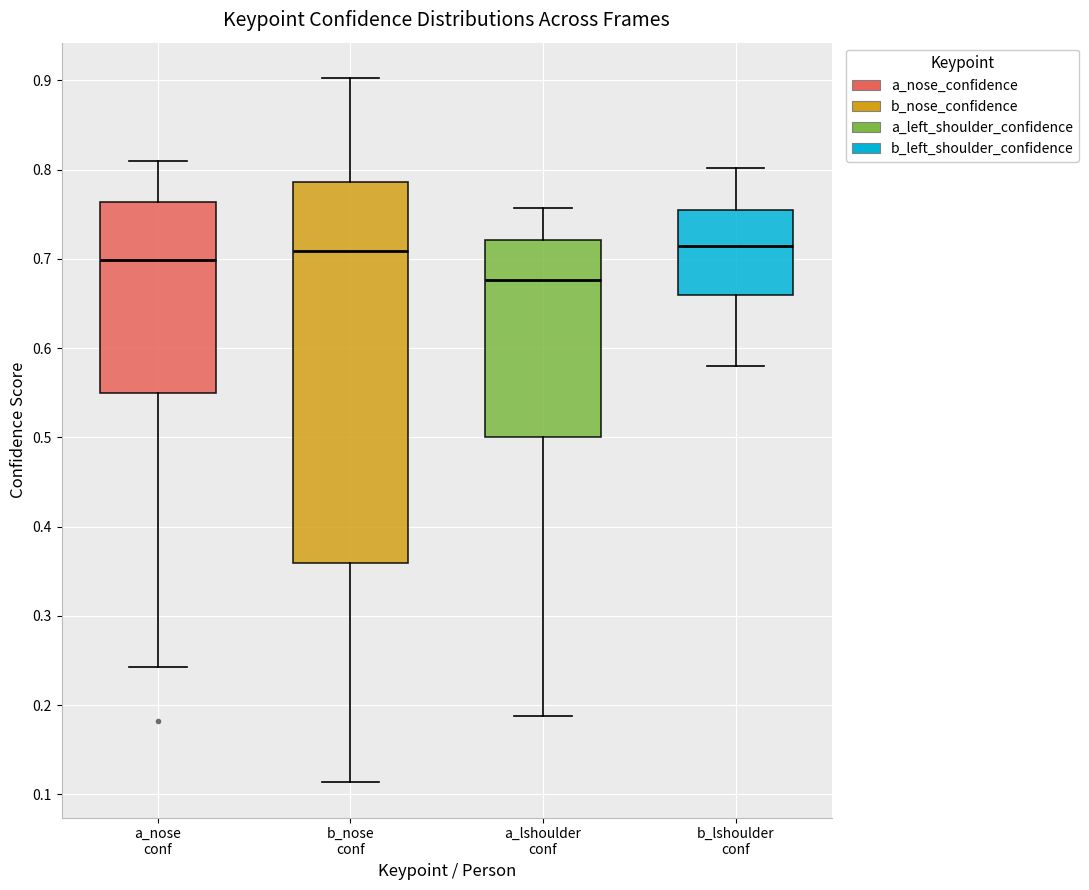

Reading left to right, transcribe this box plot: for each box, give where its median line is, the range the box spans, and where its two whiskers end, as read against the y-axis. The values are not printed on the chart, so give them approximately, as read against the axis.

a_nose conf: median 0.70, box 0.55 to 0.76, whiskers 0.24 to 0.81
b_nose conf: median 0.71, box 0.36 to 0.79, whiskers 0.11 to 0.90
a_lshoulder conf: median 0.68, box 0.50 to 0.72, whiskers 0.19 to 0.76
b_lshoulder conf: median 0.71, box 0.66 to 0.75, whiskers 0.58 to 0.80